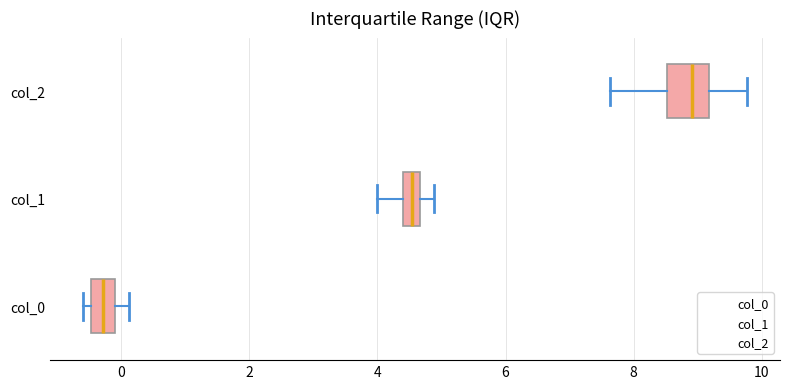

Which box has the furthest to the left median line?

col_0